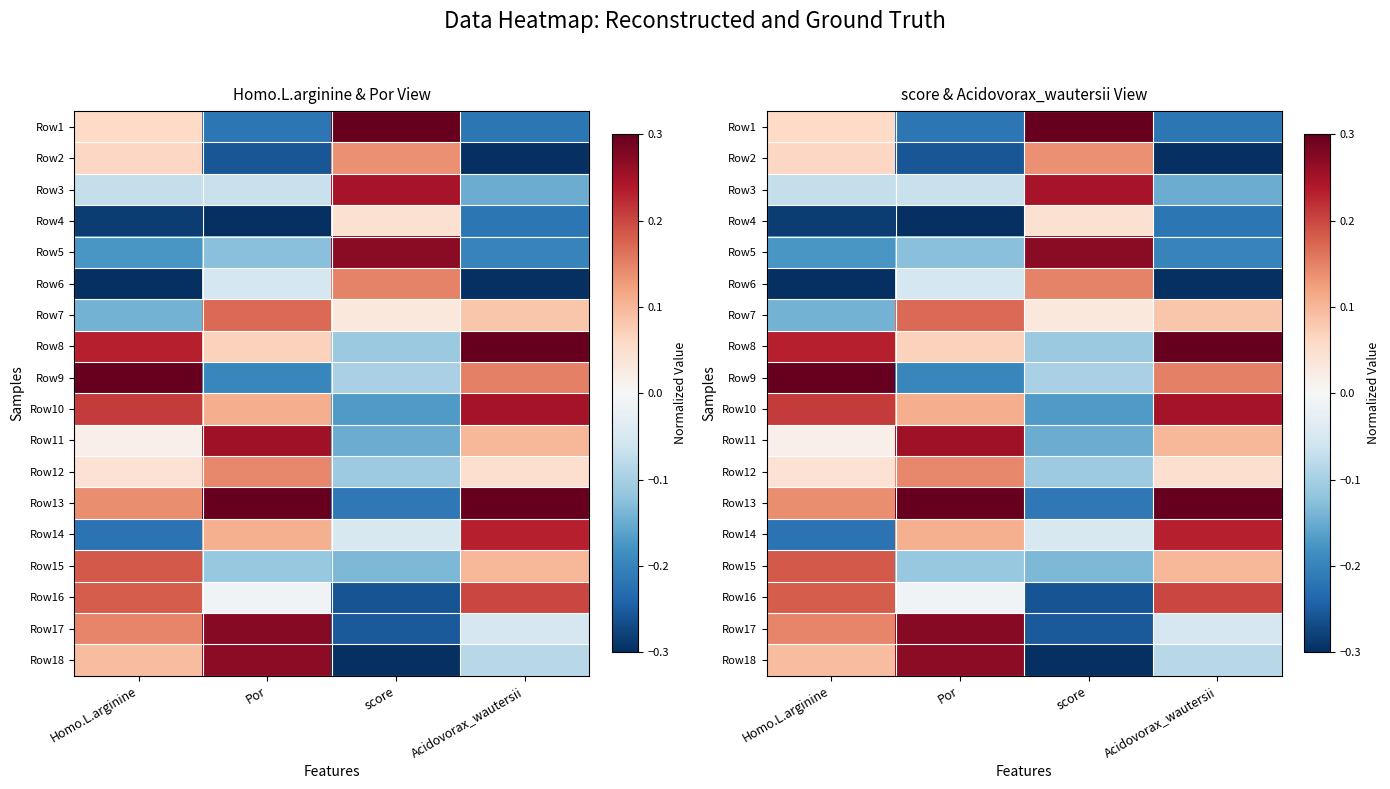

What is the greatest value displayed?

0.3